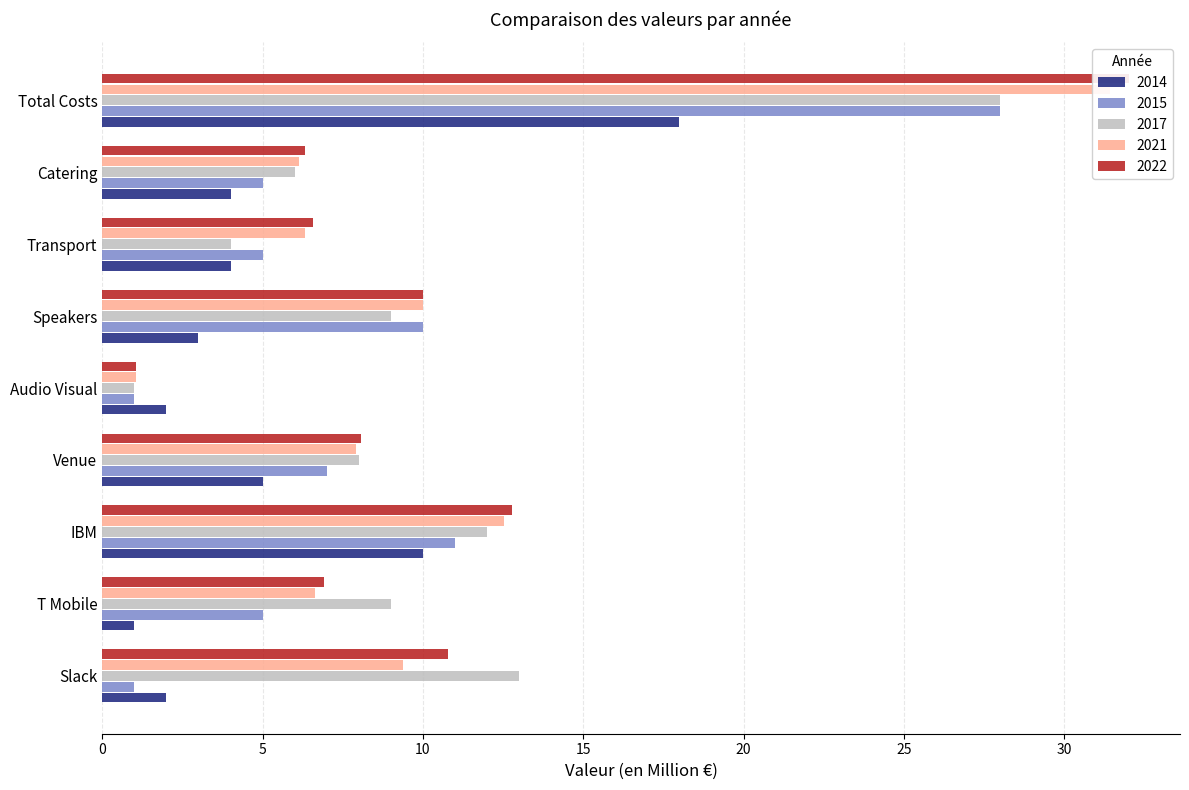

At how many categories does at least one series exceed 1?

9